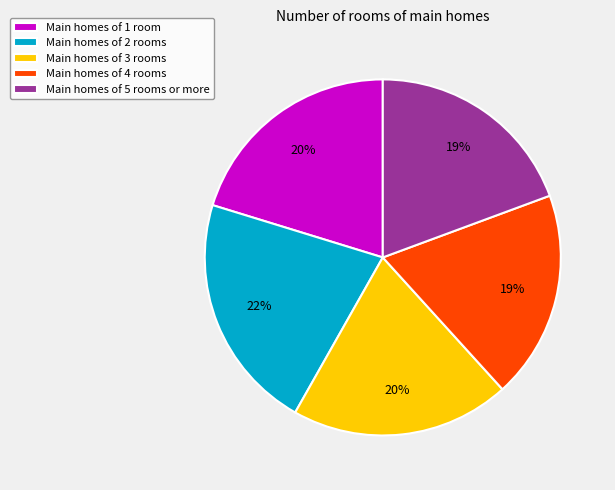

To the nearest percent, what percentage of the pie is Main homes of 2 rooms?

22%